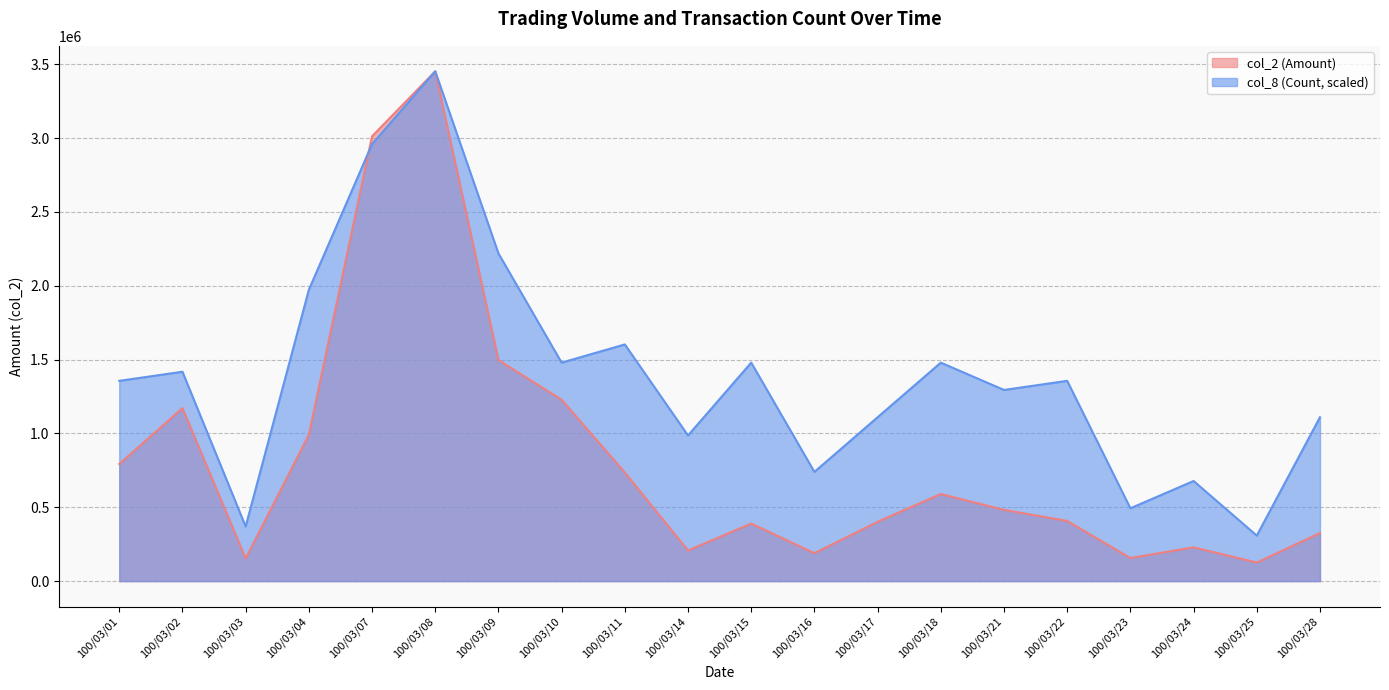

At which label does col_8 reach its minimum?

100/03/25